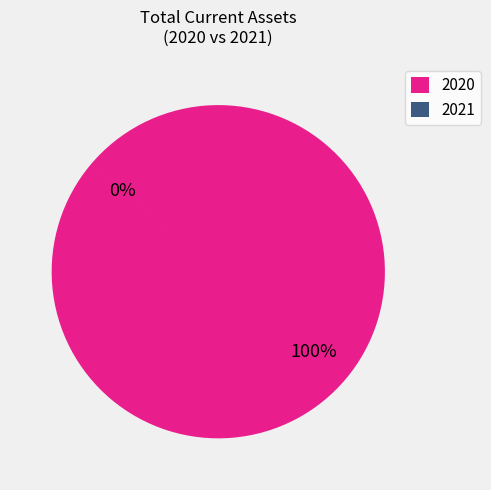

What is the change in value from 2020 to 2021?

-49189